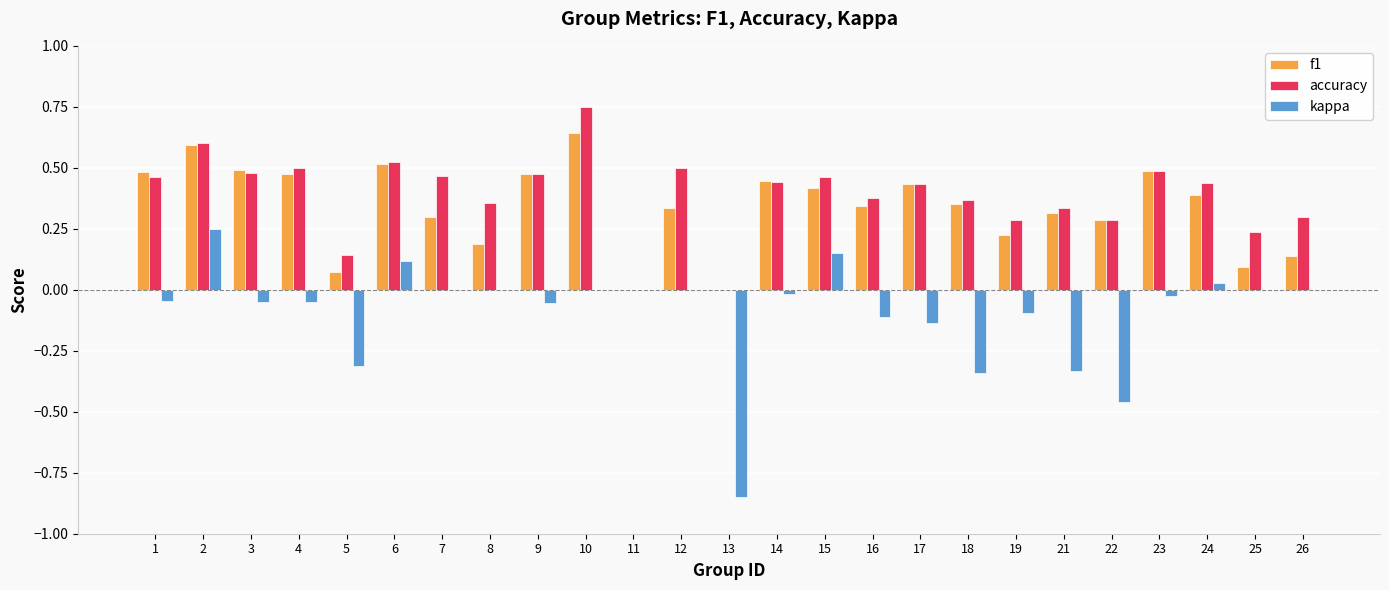

Which series changed the most between 13 and 17?

kappa